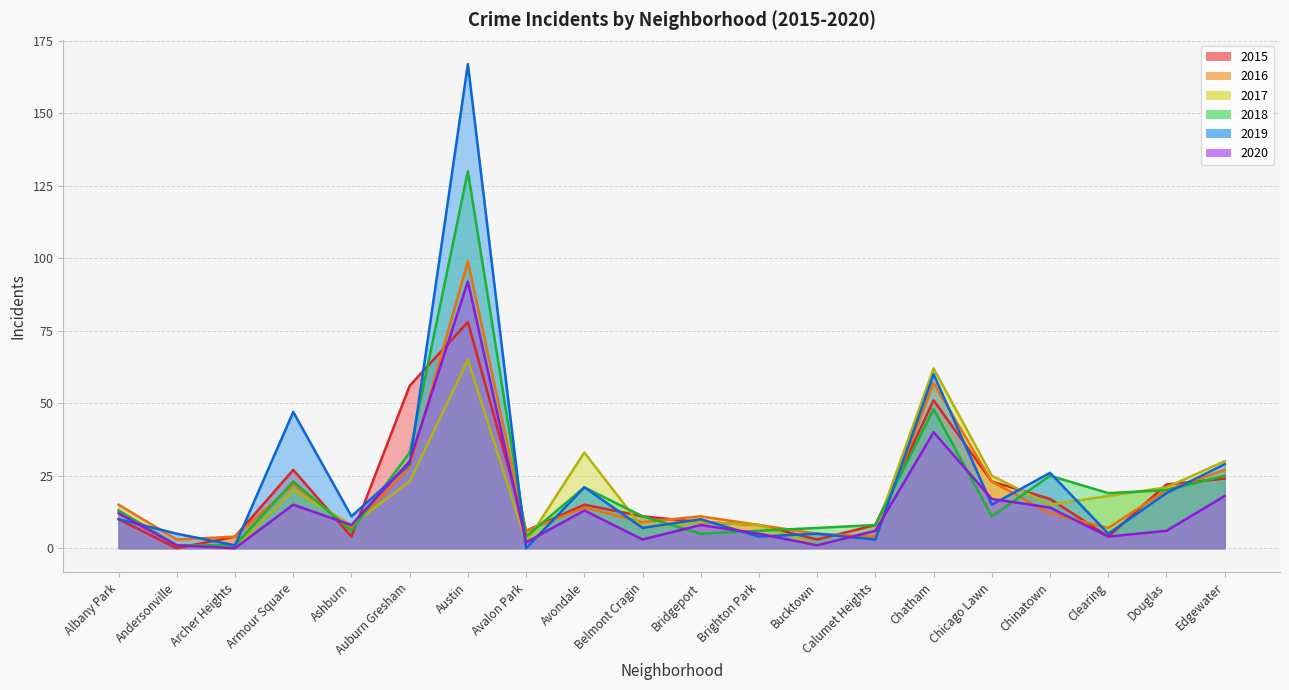

True or false: 2018 has more than 1 points higher than both neighbors.

True